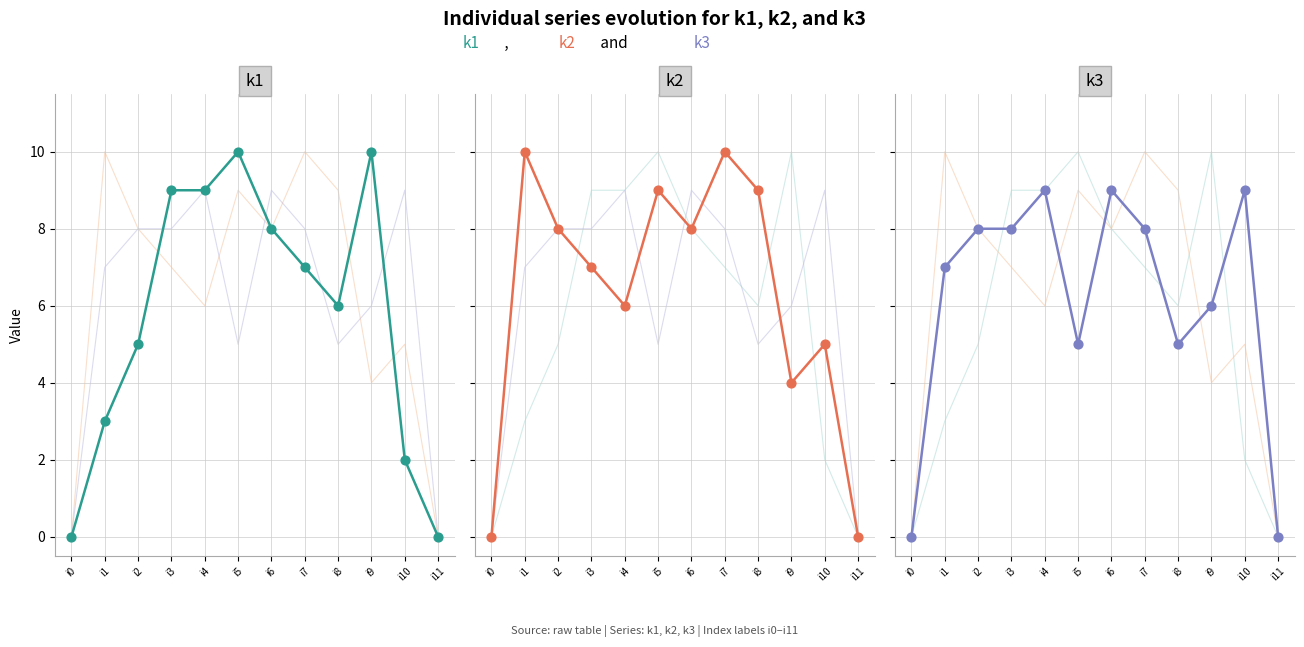

Is the value of k1 at i1 greater than the value of k2 at i1?

No